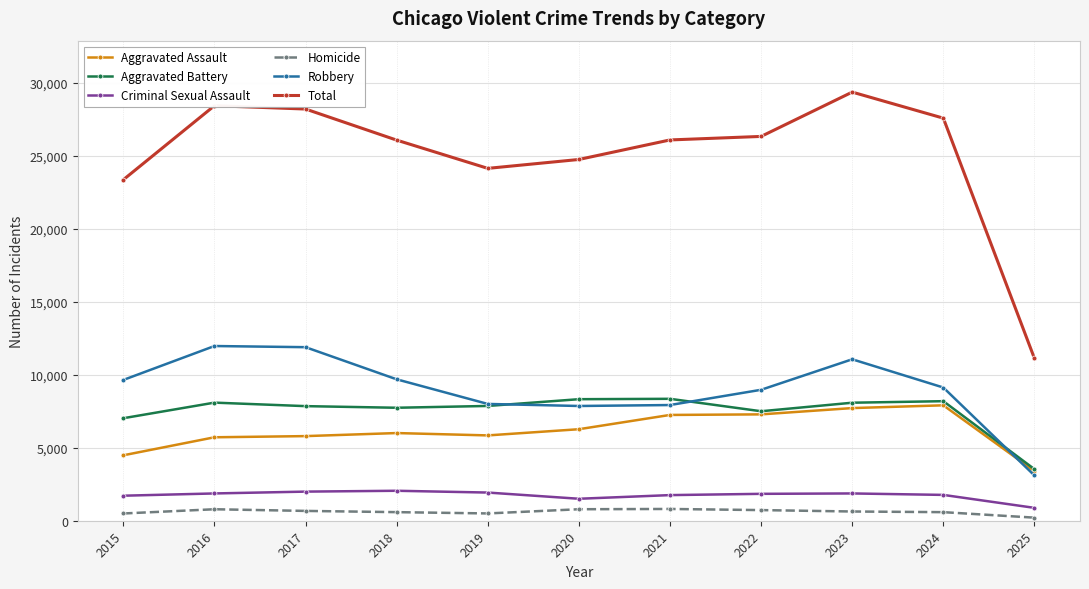

True or false: Criminal Sexual Assault and Aggravated Assault cross at least once.

False